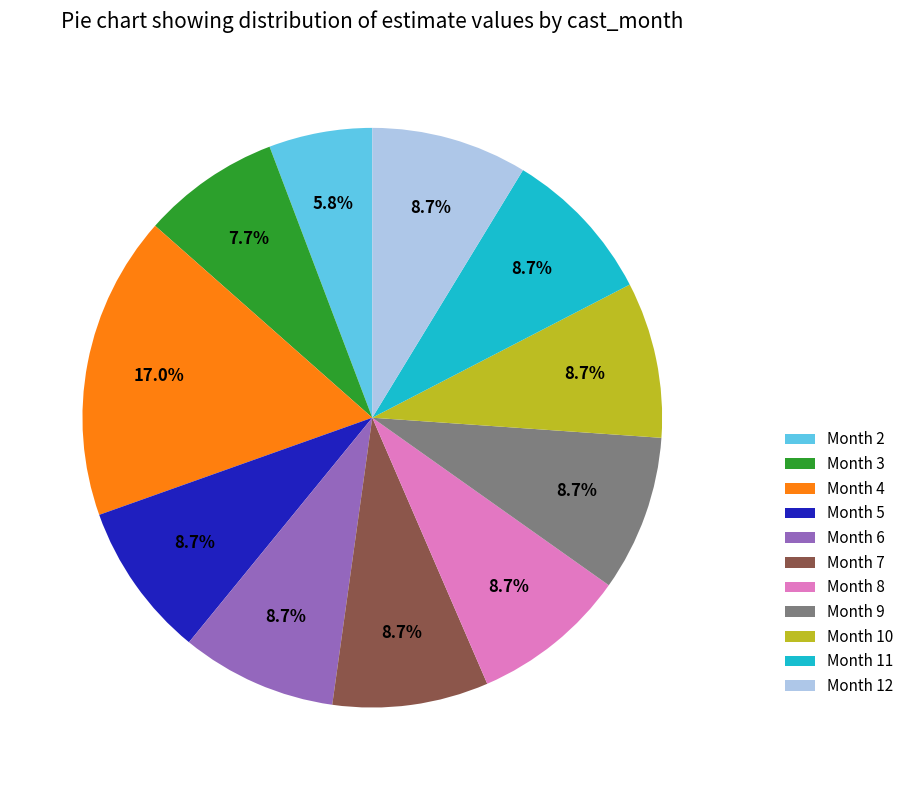

Approximately how many times larger is the value at Month 9 compared to Month 3?

1.1